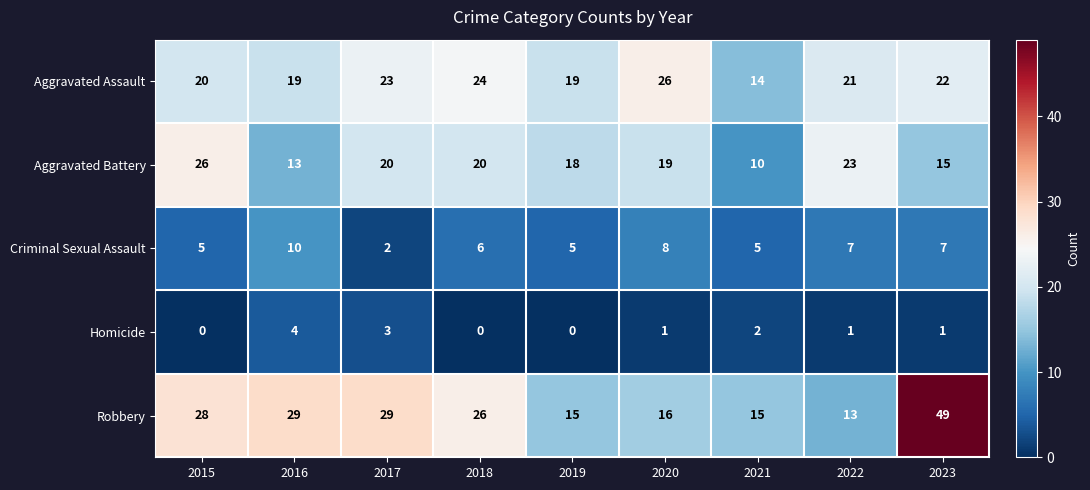

Which series has the largest range (max minus min)?

Robbery